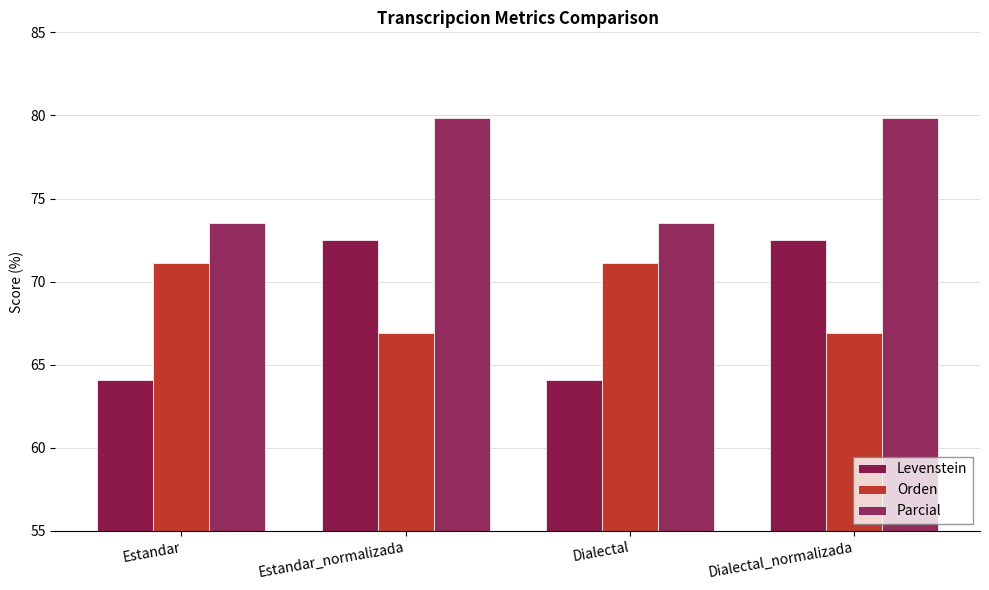

How many bars are there in total?

12